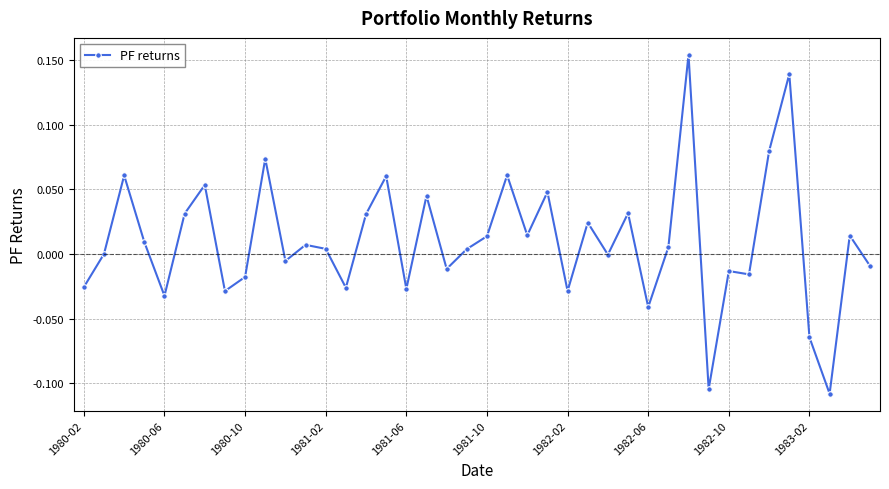

Does the chart have visible grid lines?

Yes